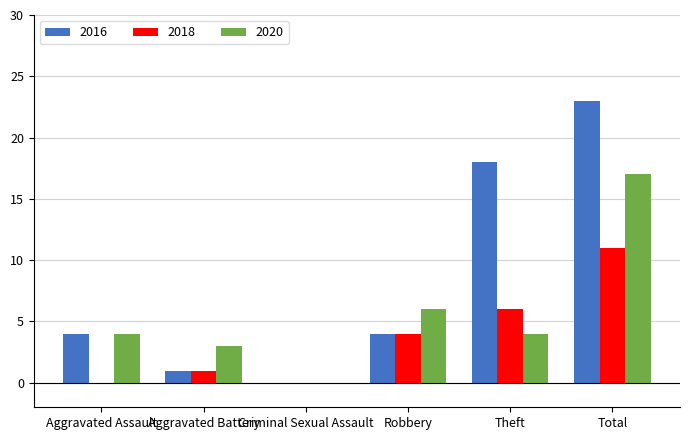

What is the total value across all series at Theft?

28